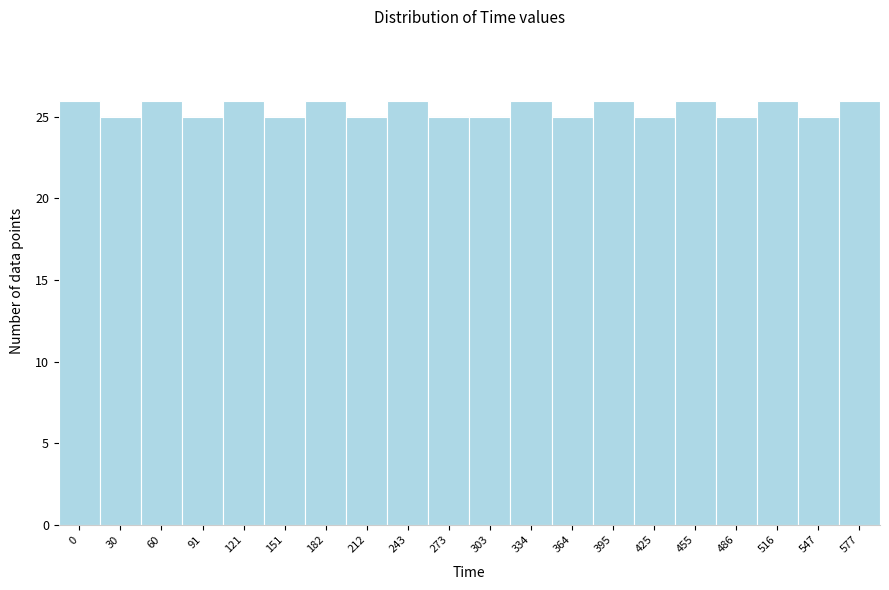

Reading left to right, transcribe all the data shown in this chart.

26	25	26	25	26	25	26	25	26	25	25	26	25	26	25	26	25	26	25	26